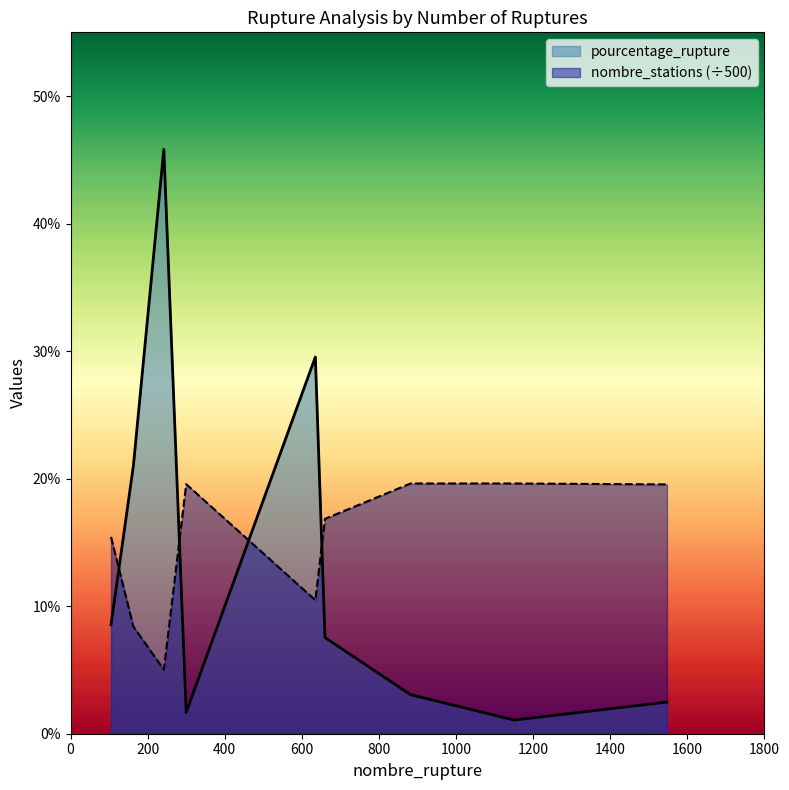

Rank the series by their maximum value, from highest to lowest.

pourcentage_rupture, nombre_stations (÷500)